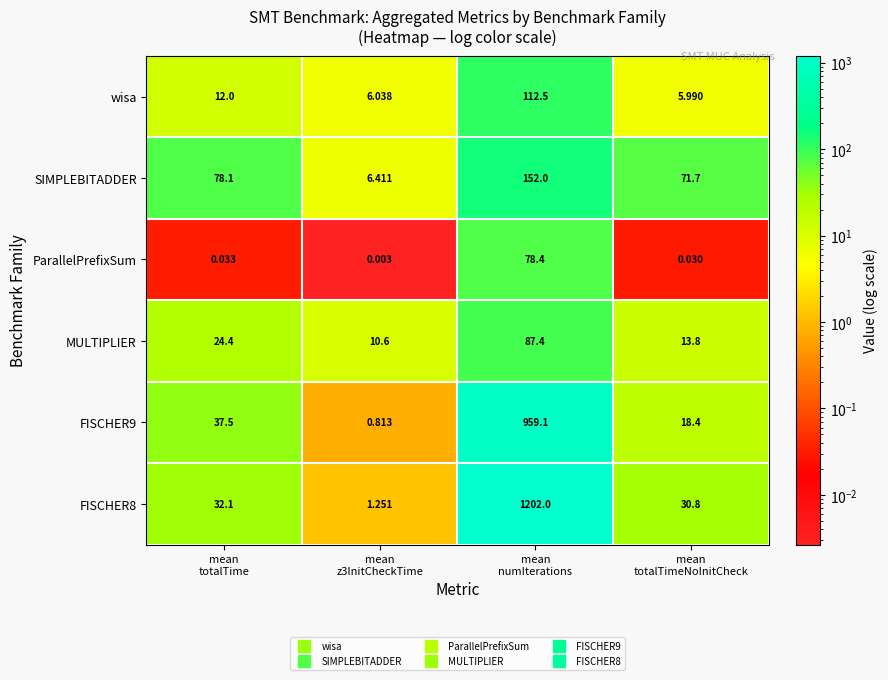

Which series has the widest spread of values?

FISCHER8